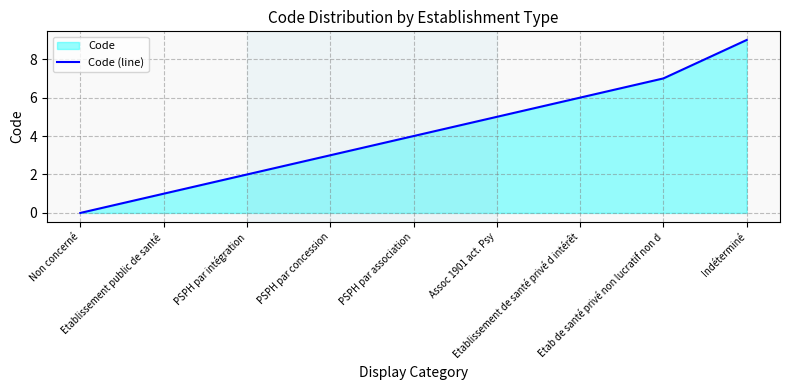

Reading right to left, what are all the values shown in this chart?

Indéterminé=9	Etab de santé privé non lucratif non d=7	Etablissement de santé privé d intérêt=6	Assoc 1901 act. Psy=5	PSPH par association=4	PSPH par concession=3	PSPH par intégration=2	Etablissement public de santé=1	Non concerné=0